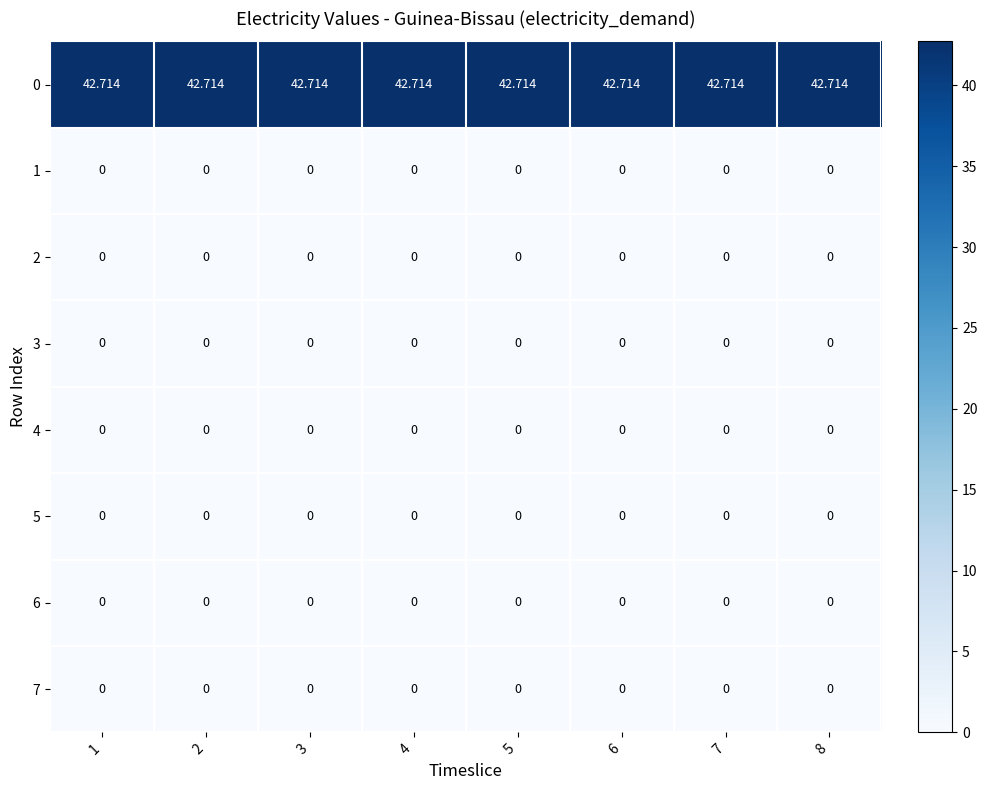

What is the difference between the highest and lowest values at 7?

42.7